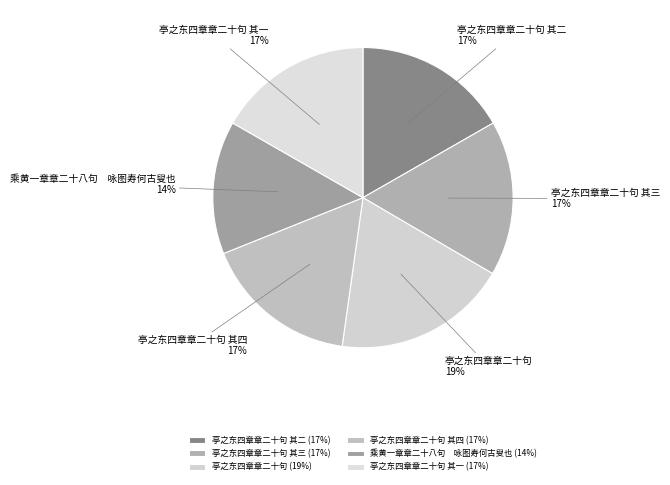

Does 亭之东四章章二十句 represent more than half of the total?

No